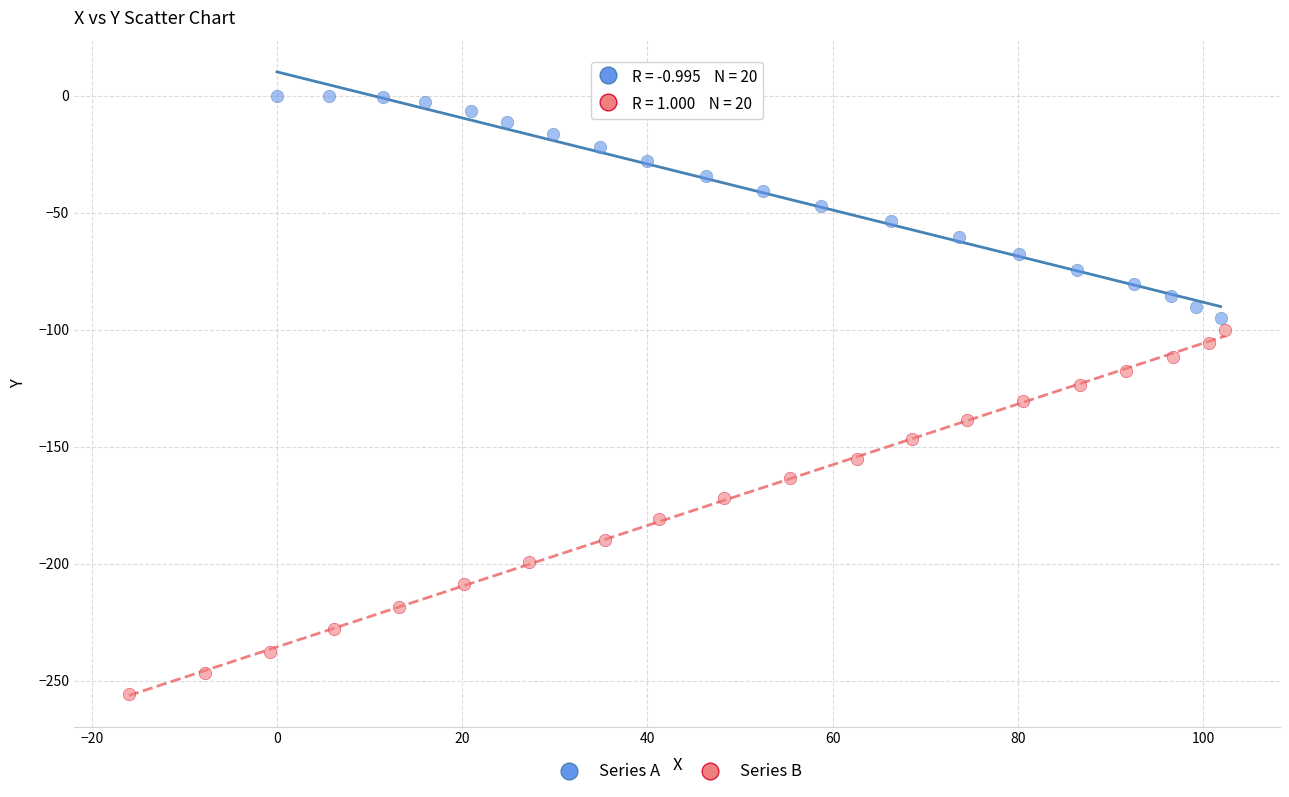

Which series contains the highest Y value?

Series A